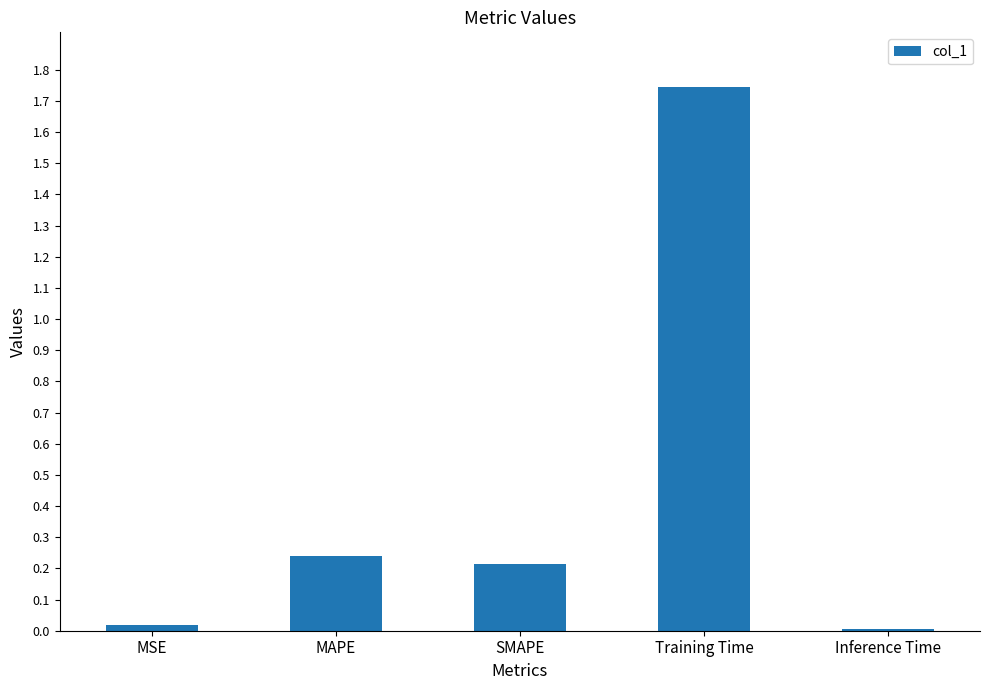

True or false: the data shows 0.3 at SMAPE.

False